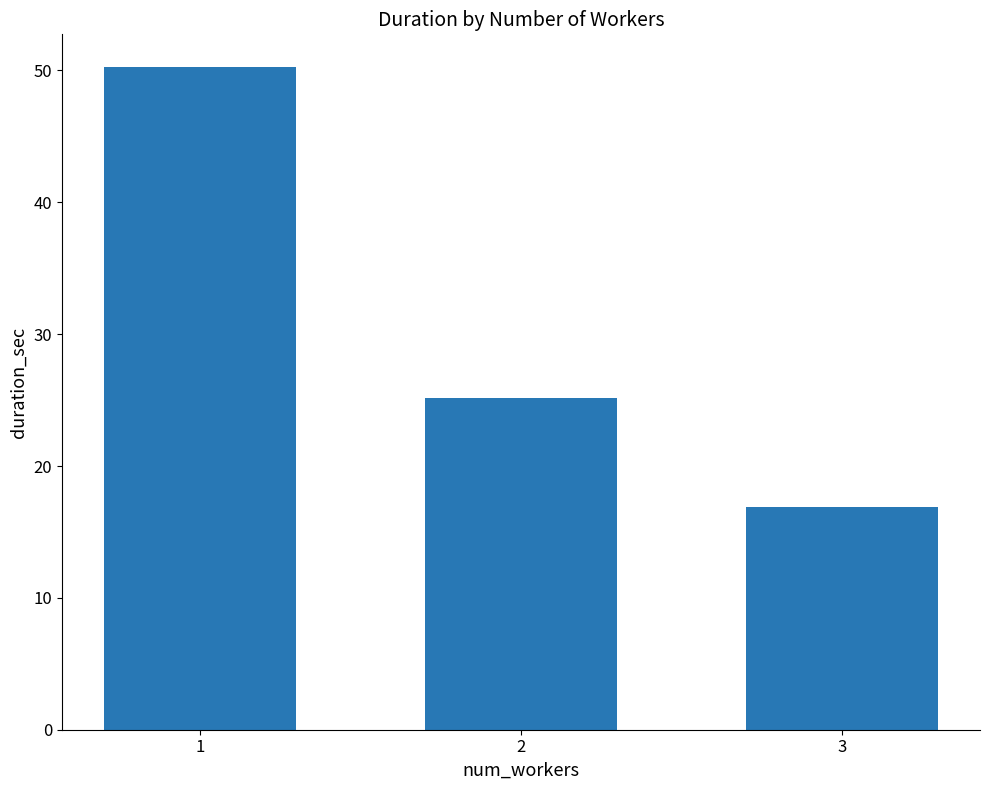

How many bars are there in total?

3